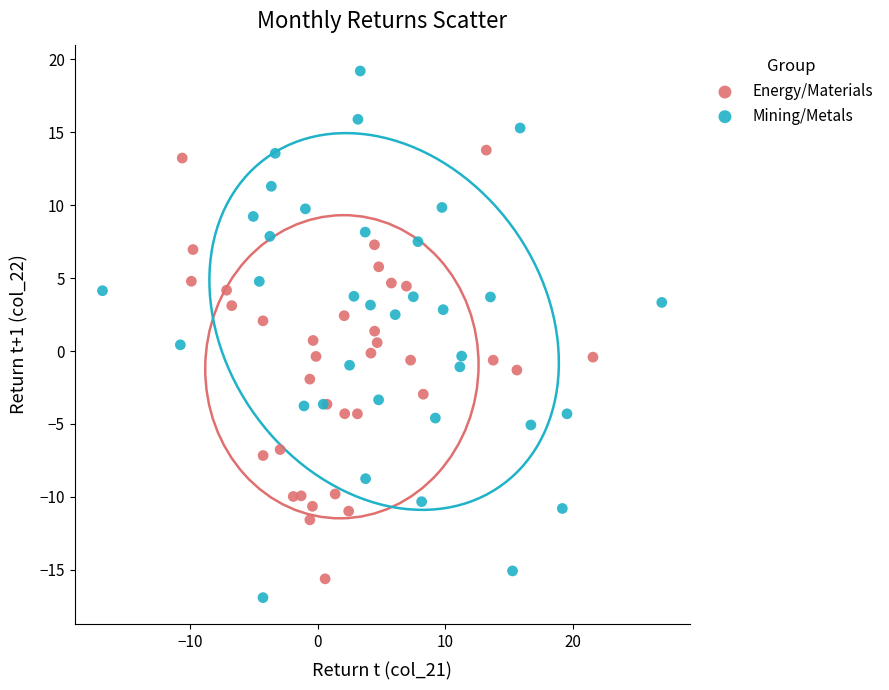

Which series contains the lowest Y value?

Mining/Metals